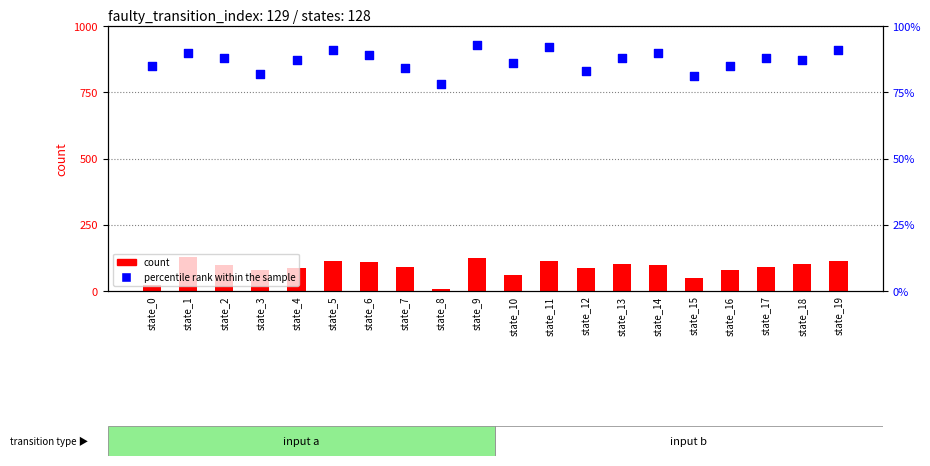

What is the total value across all series at state_12?

168